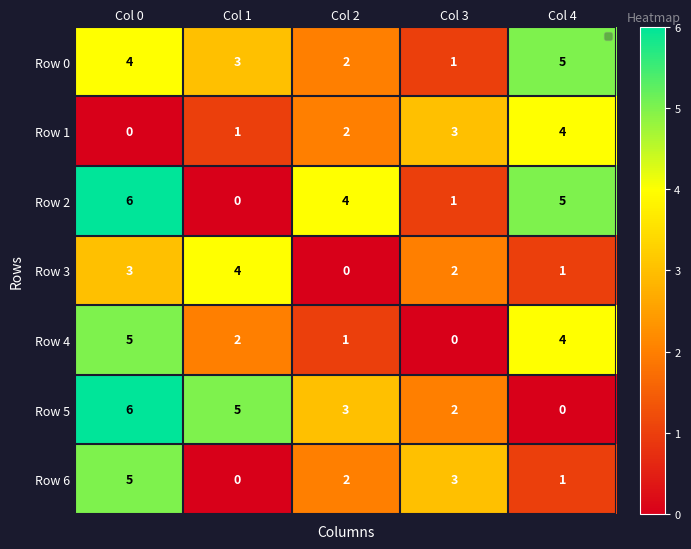

True or false: Row 2 has a value of 5 at Col 4.

True